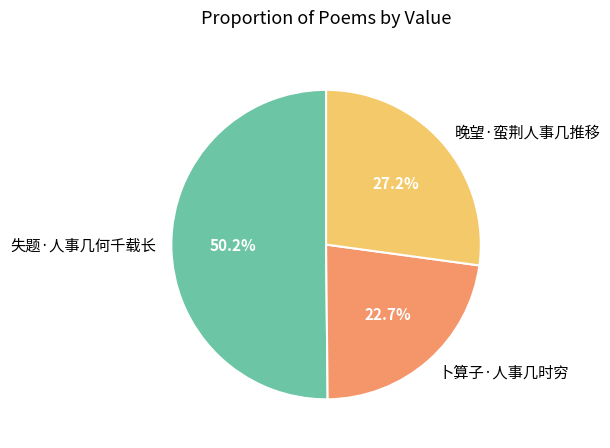

Which has a higher value, 失题·人事几何千载长 or 晚望·蛮荆人事几推移?

失题·人事几何千载长